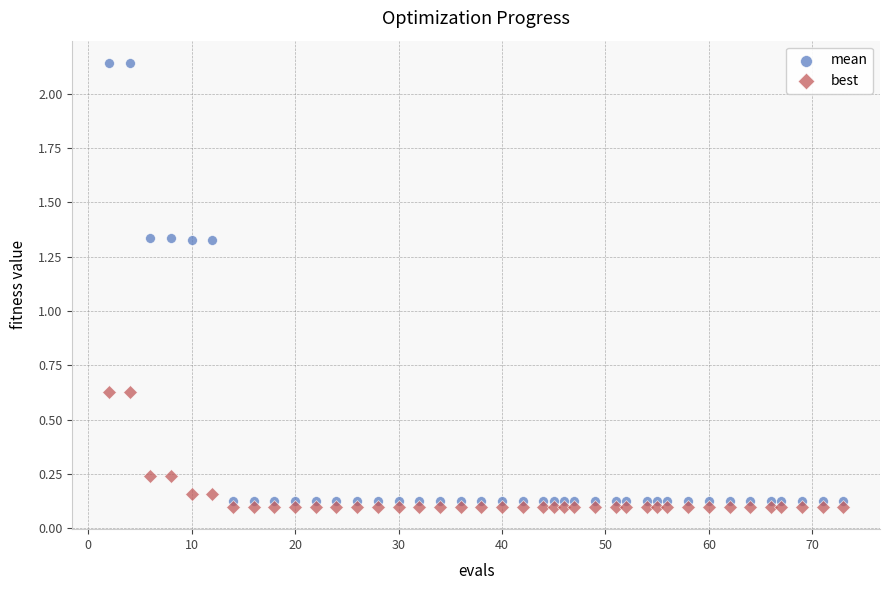

Across all data points, what is the range of X values (max minus min)?

71.0